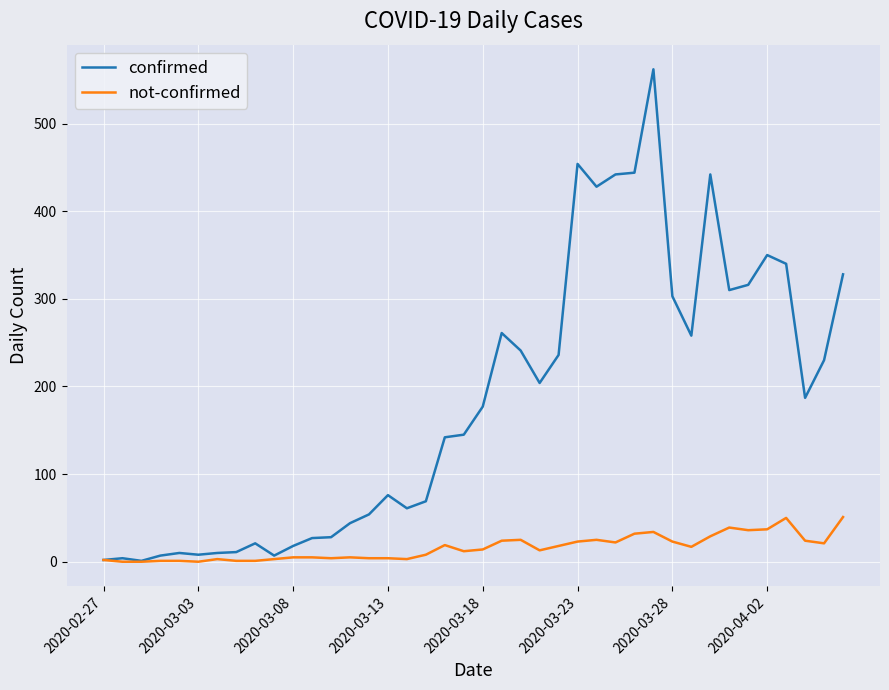

What is the greatest value displayed?

562